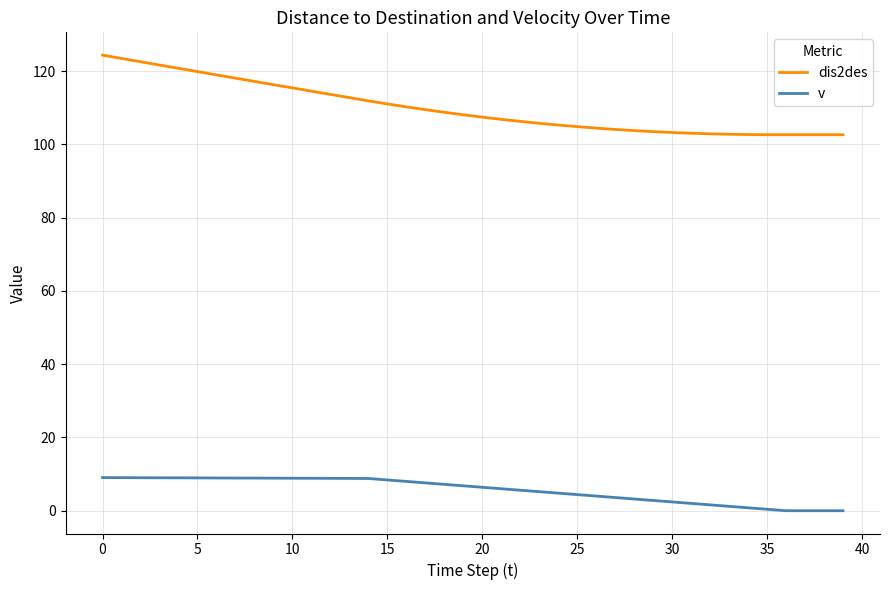

What is the highest value of the v series?

9.1